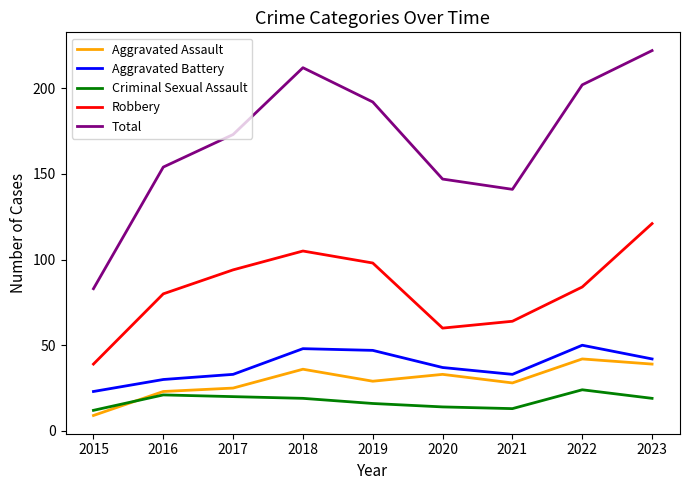

Is the value of Aggravated Assault at 2019 greater than the value of Total at 2022?

No